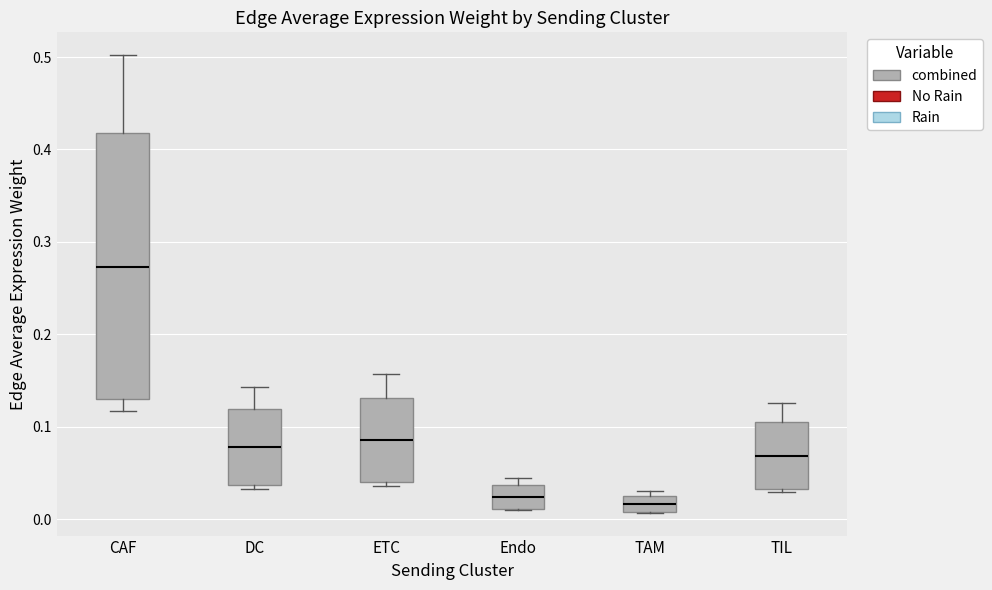

Comparing the boxes themselves (not the whiskers), which one is the tallest?

CAF